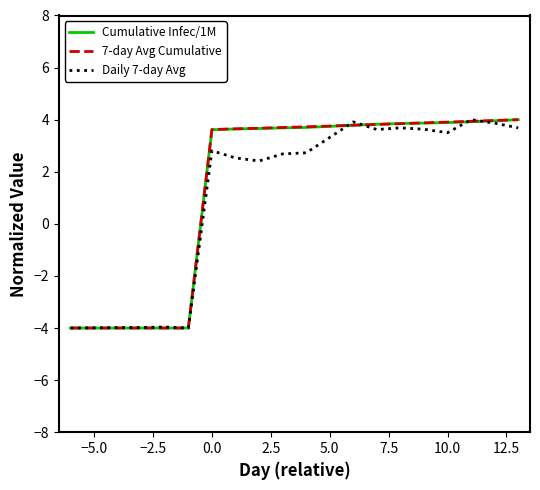

What is the minimum value for Cumulative Infec/1M?

-4.0